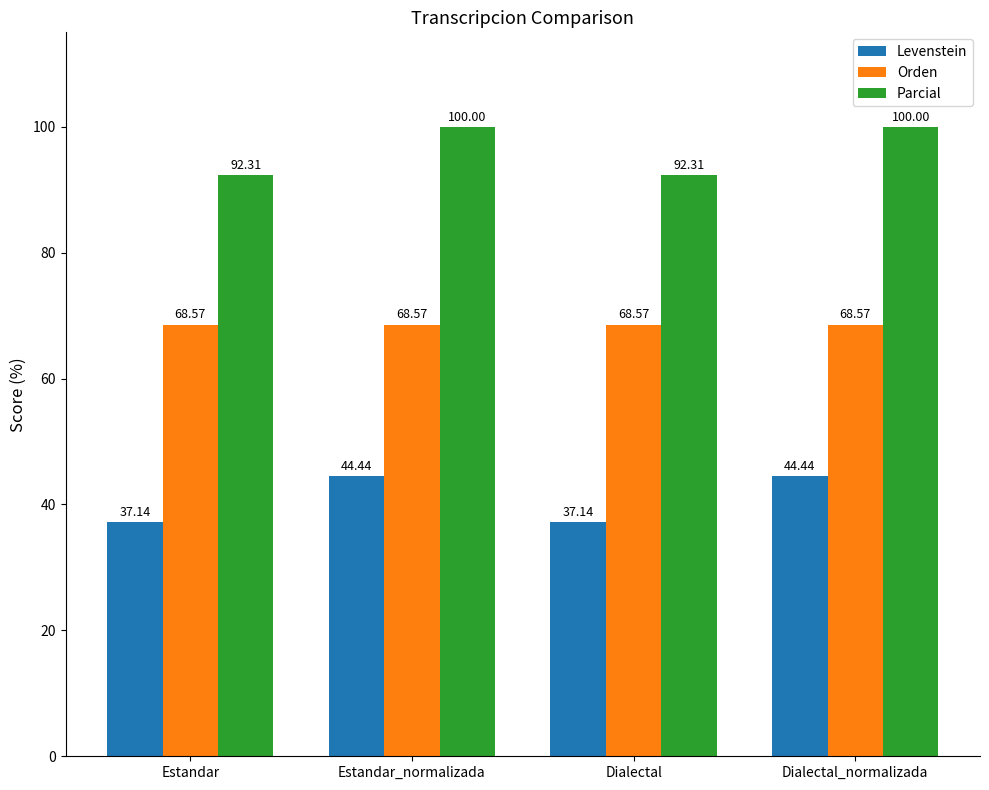

What is the label of the 1st bar from the left?

Estandar